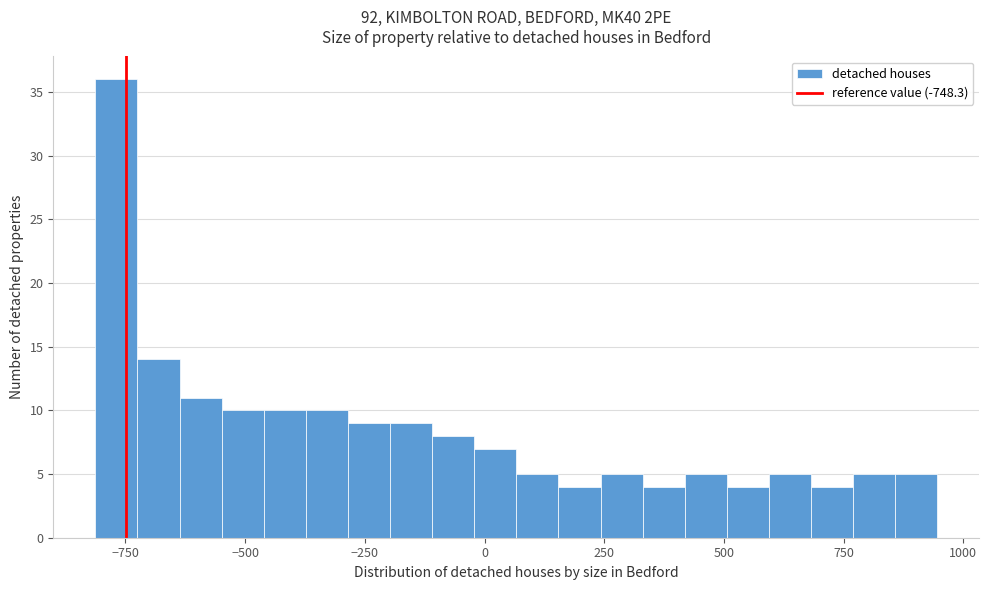

Read against the x-axis, roughly where is the centre of the tallest bar?

-750